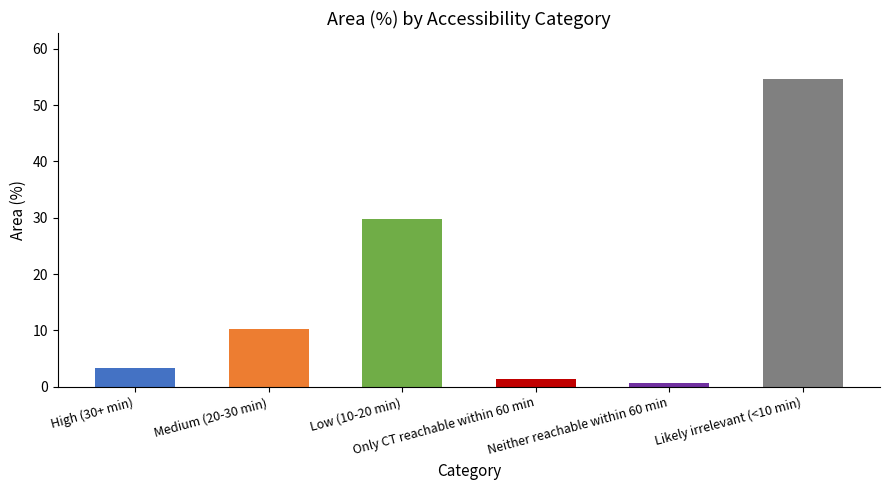

Reading left to right, transcribe all the data shown in this chart.

3.4	10.3	29.7	1.4	0.6	54.6